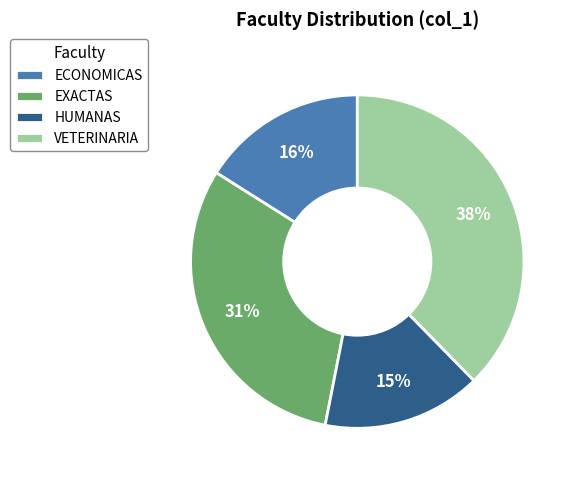

Is it true that EXACTAS is 31% of the pie?

True